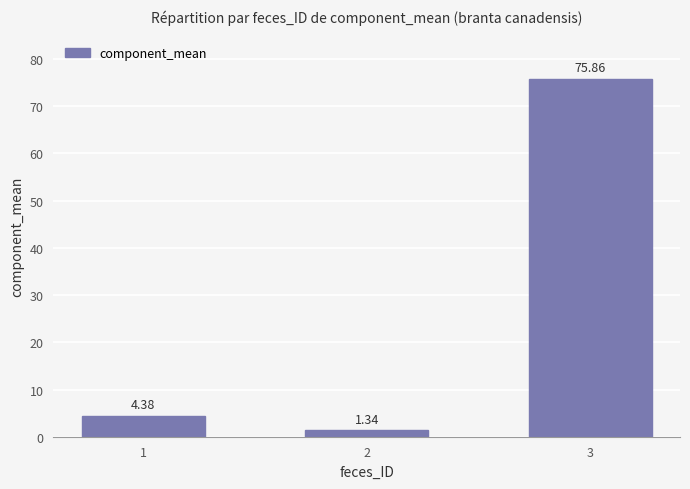

How many series are shown in this chart?

1